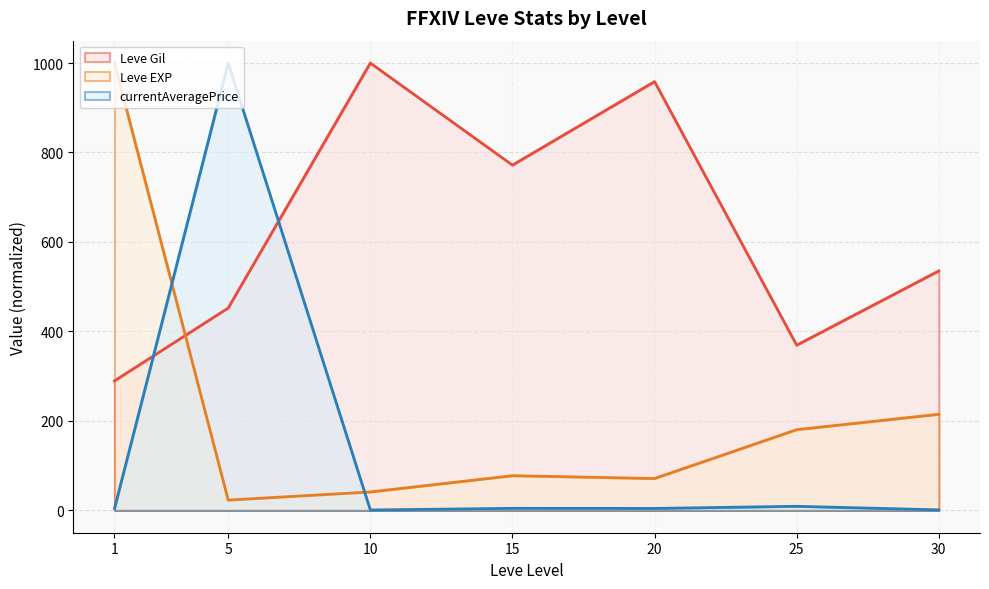

Reading left to right, what are all the values shown in this chart?

Leve Gil (line): 1=289.4	5=452.3	10=1000.0	15=771.8	20=958.5	25=369.3	30=535.3
Leve EXP (line): 1=1000.0	5=22.9	10=41.1	15=77.5	20=71.2	25=180.4	30=214.8
currentAveragePrice (line): 1=4.4	5=1000.0	10=0.9	15=4.6	20=4.3	25=9.1	30=1.1